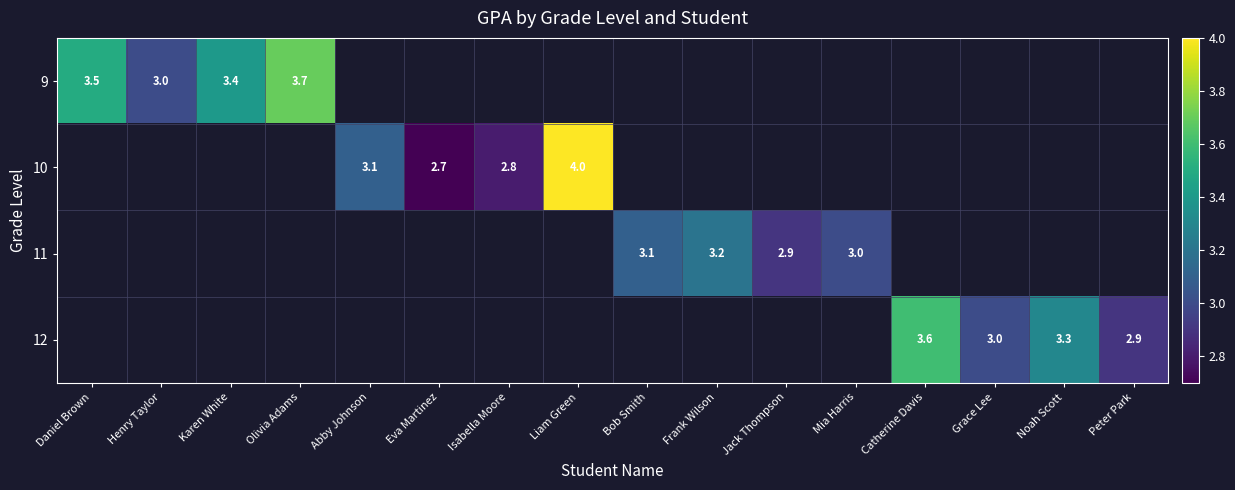

Is the value of 9 at Isabella Moore greater than the value of 10 at Daniel Brown?

No